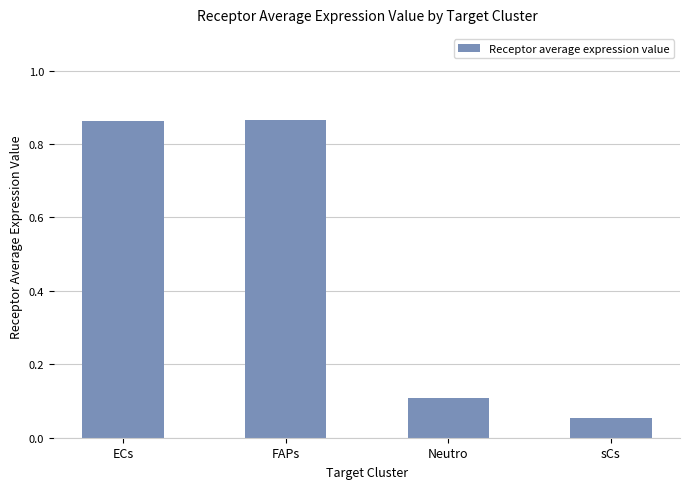

What is the difference between the values at sCs and ECs?

0.8